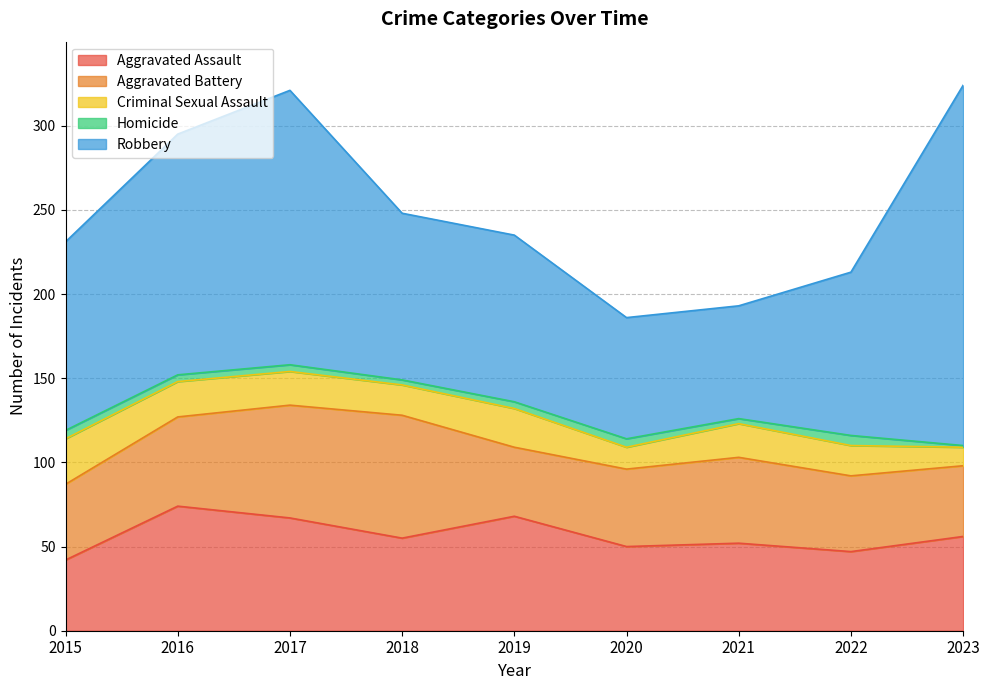

The value of Homicide at 2017 is 4. True or false?

True